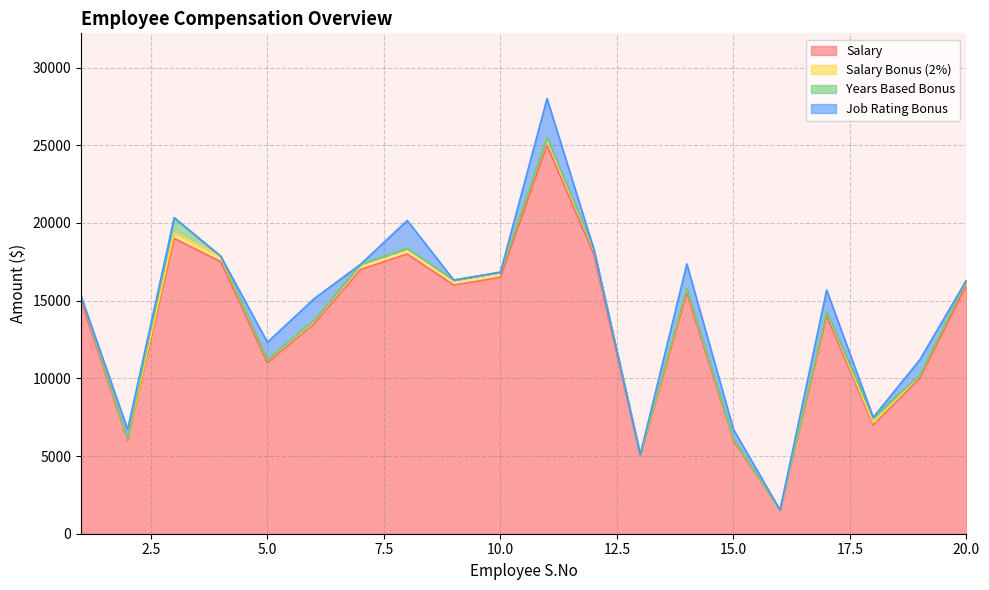

What is the value of the Salary point at the 5th from the left?

11000